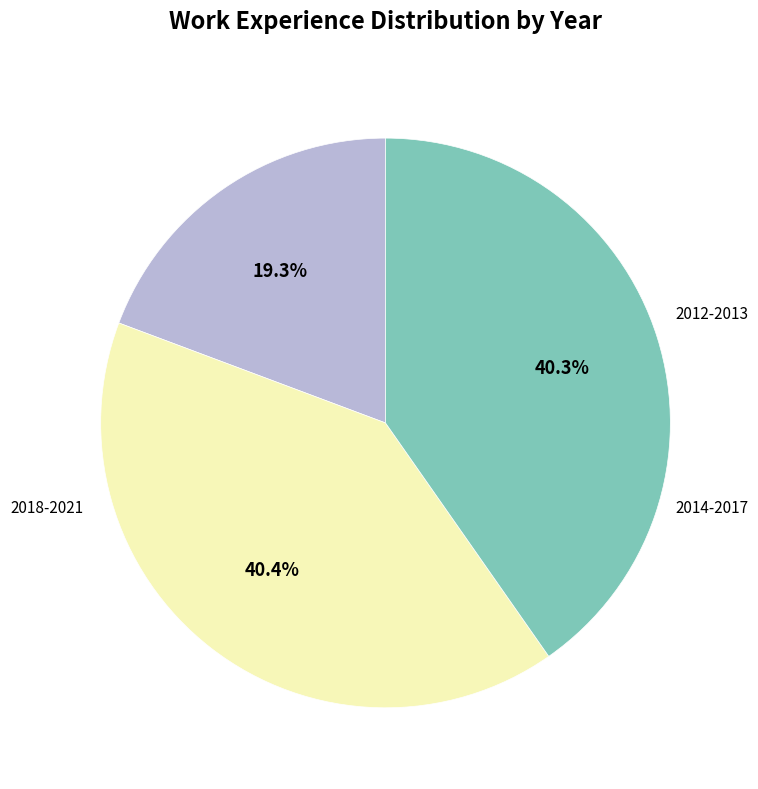

Does any single category account for the majority?

No